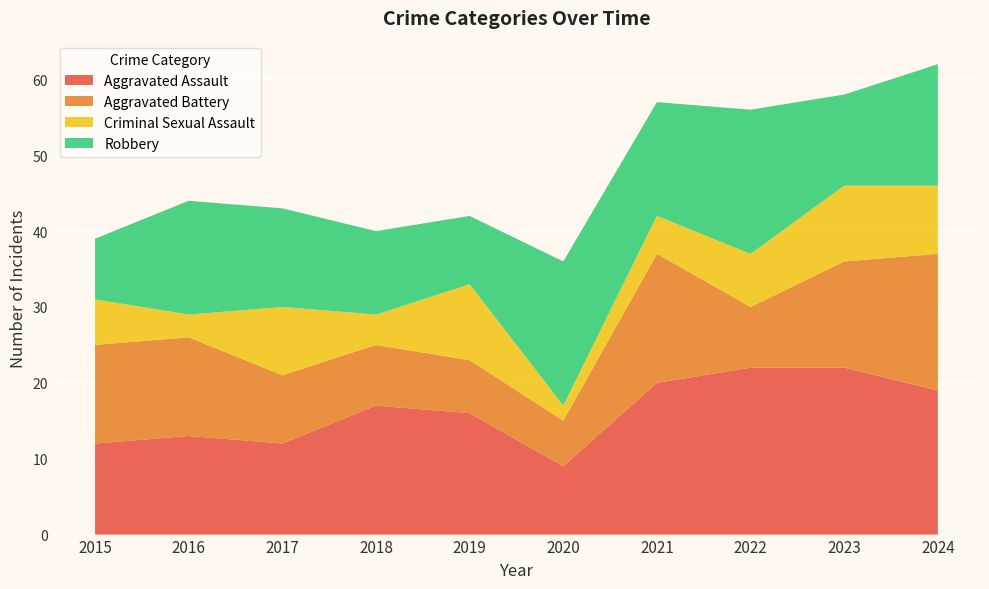

Reading right to left, list all the values displayed in this chart.

Aggravated Assault: 19	22	22	20	9	16	17	12	13	12
Aggravated Battery: 18	14	8	17	6	7	8	9	13	13
Criminal Sexual Assault: 9	10	7	5	2	10	4	9	3	6
Robbery: 16	12	19	15	19	9	11	13	15	8